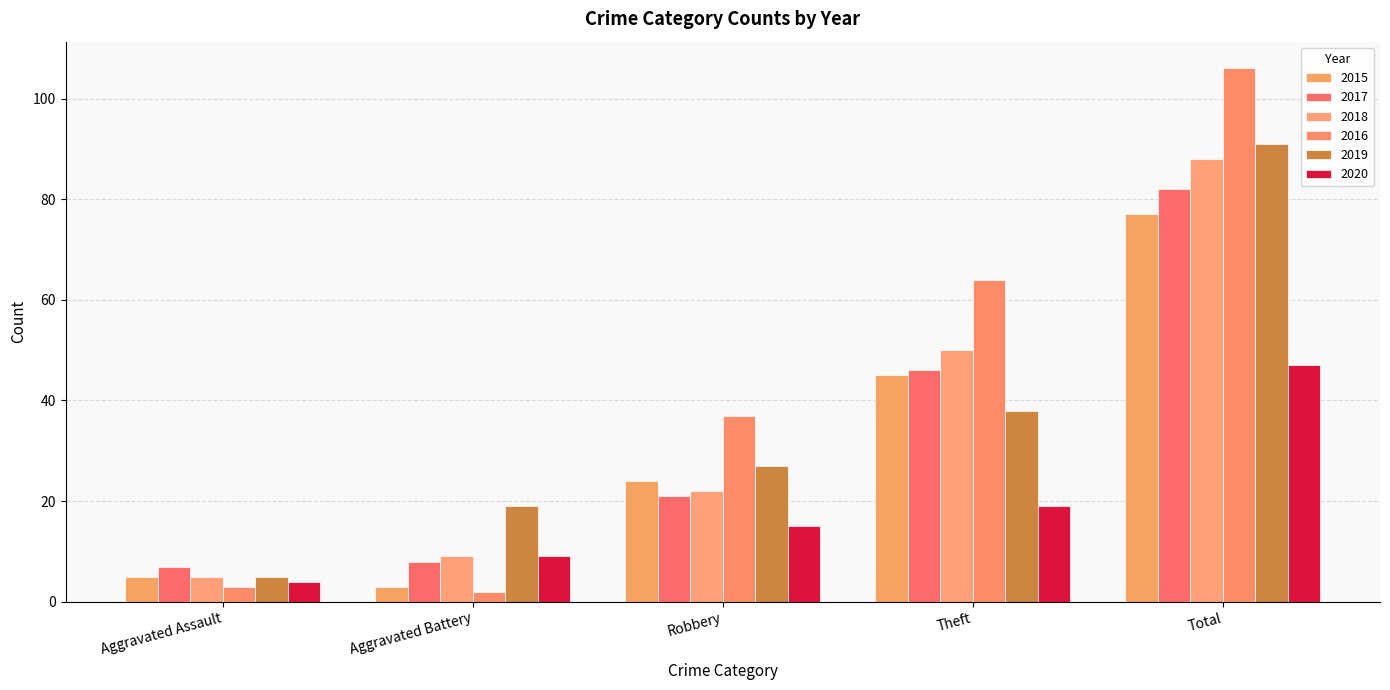

Reading left to right, extract all data points from this chart.

2015: Aggravated Assault=5	Aggravated Battery=3	Robbery=24	Theft=45	Total=77
2017: Aggravated Assault=7	Aggravated Battery=8	Robbery=21	Theft=46	Total=82
2018: Aggravated Assault=5	Aggravated Battery=9	Robbery=22	Theft=50	Total=88
2016: Aggravated Assault=3	Aggravated Battery=2	Robbery=37	Theft=64	Total=106
2019: Aggravated Assault=5	Aggravated Battery=19	Robbery=27	Theft=38	Total=91
2020: Aggravated Assault=4	Aggravated Battery=9	Robbery=15	Theft=19	Total=47